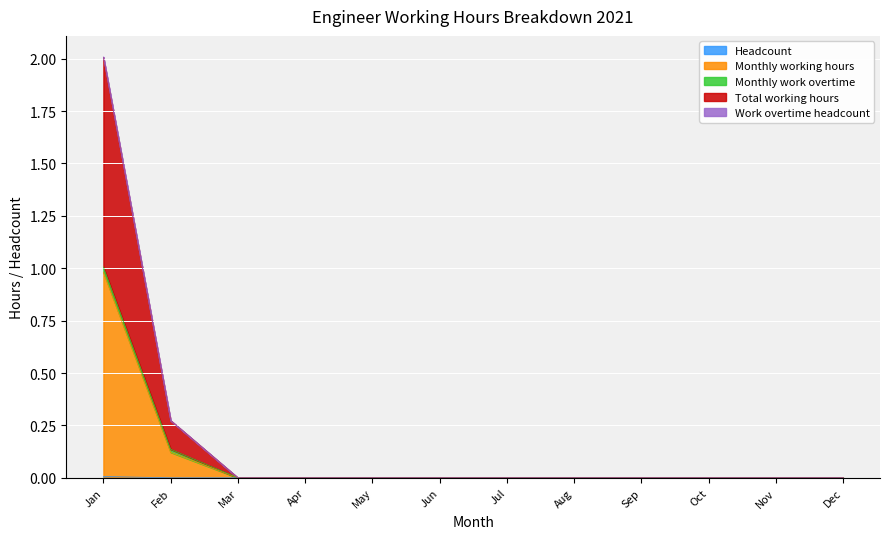

True or false: Headcount and Total working hours cross at least once.

False